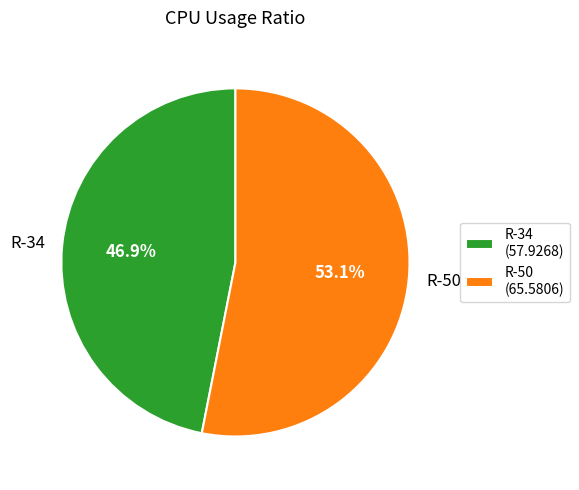

The R-50 slice represents 53% of the pie. True or false?

True